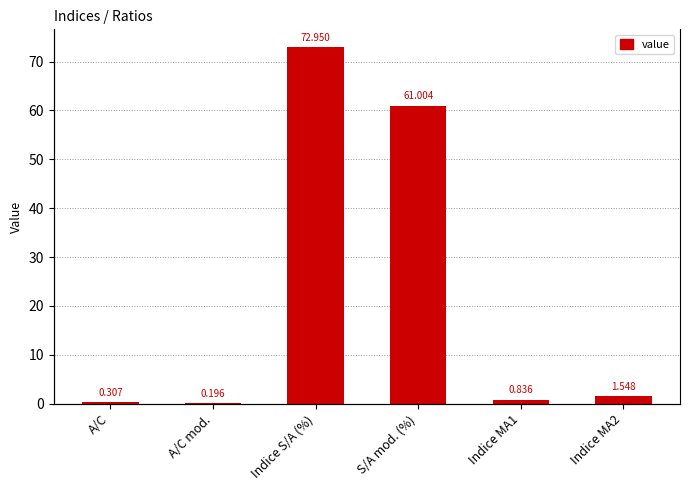

What is the label of the 6th bar from the left?

Indice MA2